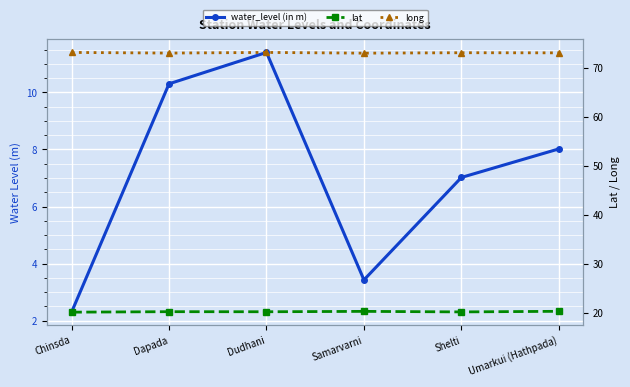

What is the difference between the water_level (in m) values at Shelti and Chinsda?

4.7